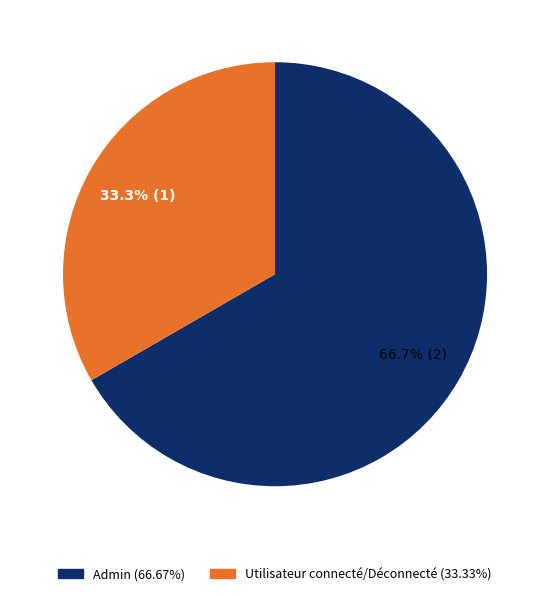

Does any single category account for the majority?

Yes